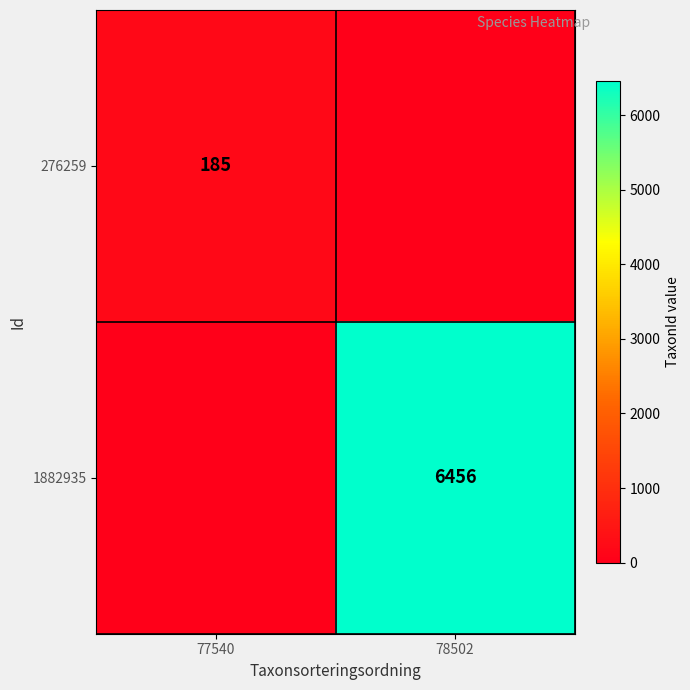

True or false: 1882935 has a value of 3615 at 78502.

False